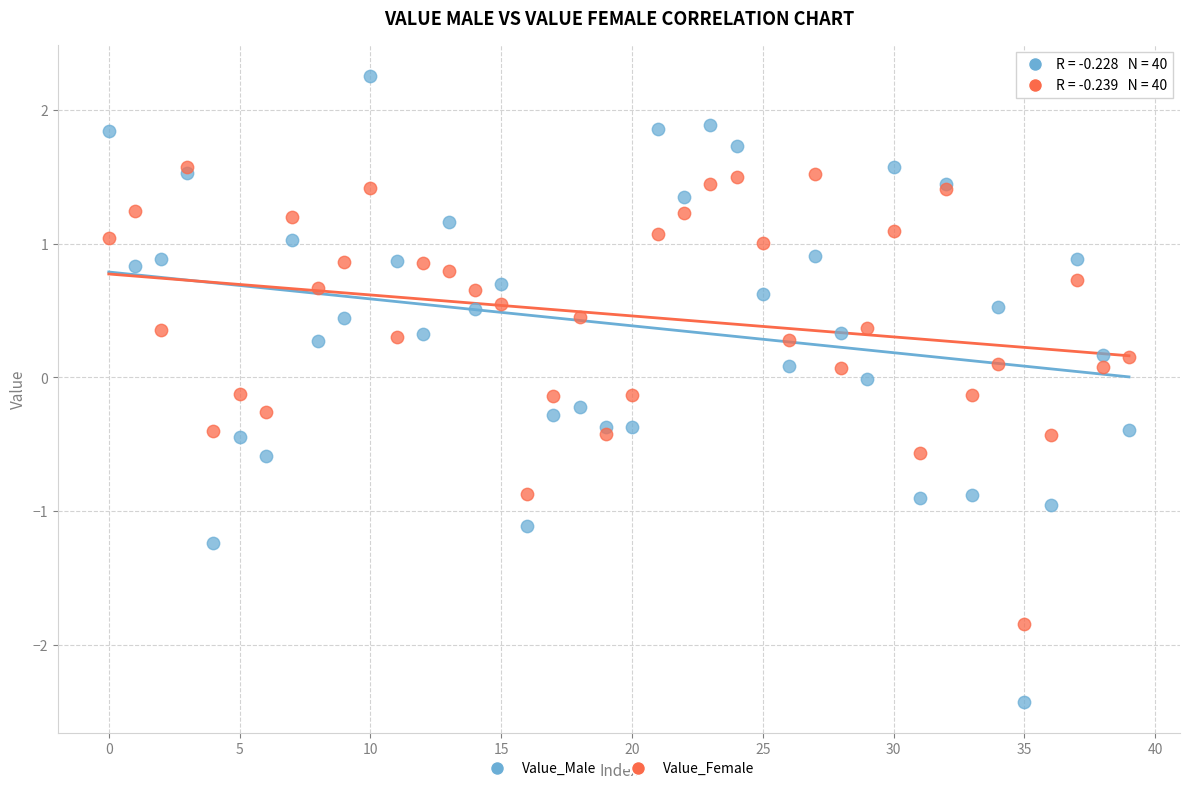

Which series reaches the minimum Y coordinate?

Value_Male